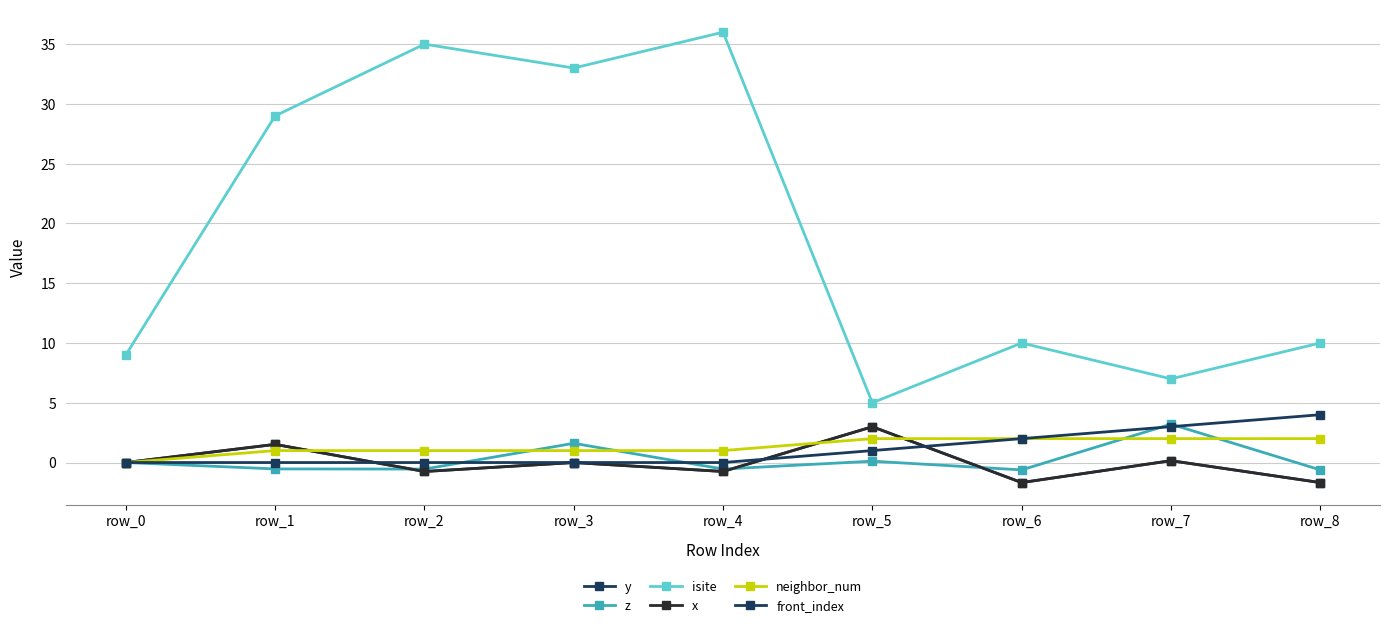

Which series ends up on top after the final intersection of z and x?

z